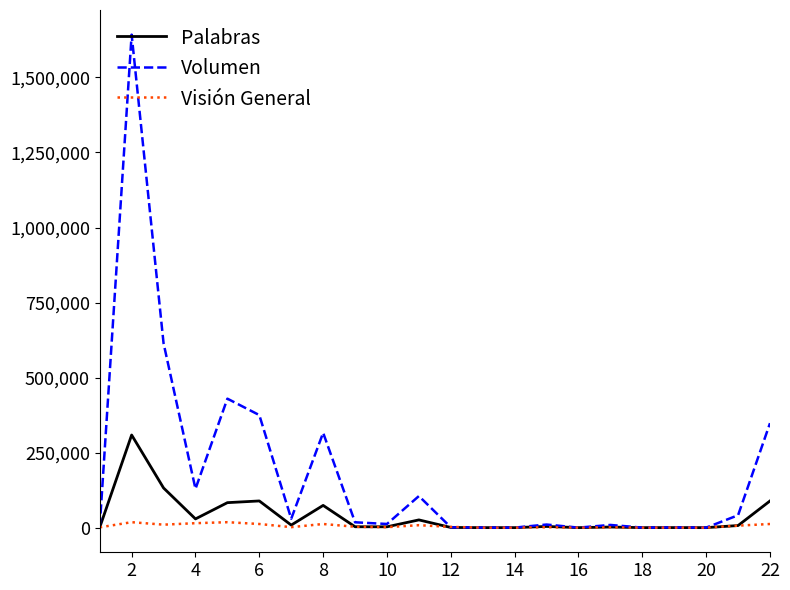

Rank the series by their maximum value, from lowest to highest.

Visión General, Palabras, Volumen